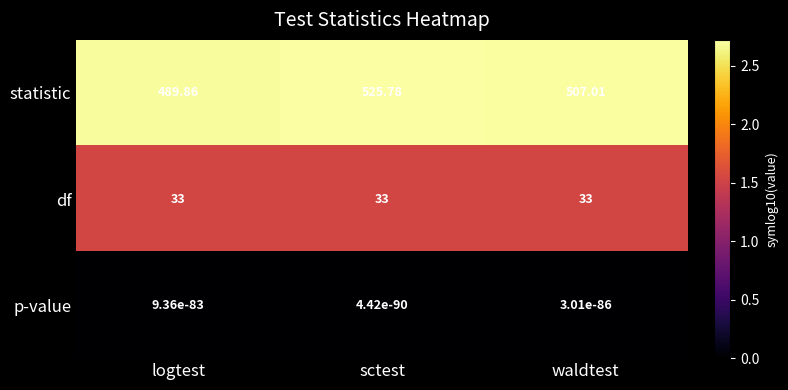

Is the value of p-value at logtest greater than the value of df at sctest?

No